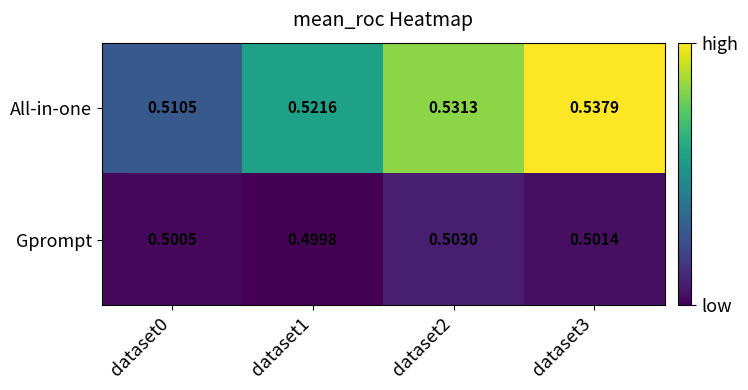

List the series in order of their peak value, highest first.

All-in-one, Gprompt